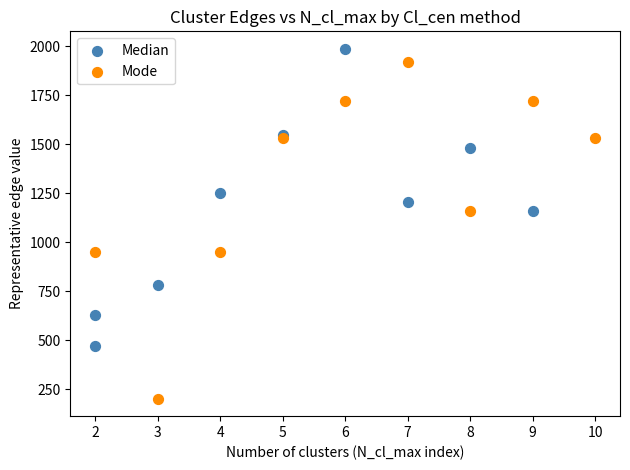

Which series contains the lowest Y value?

Mode